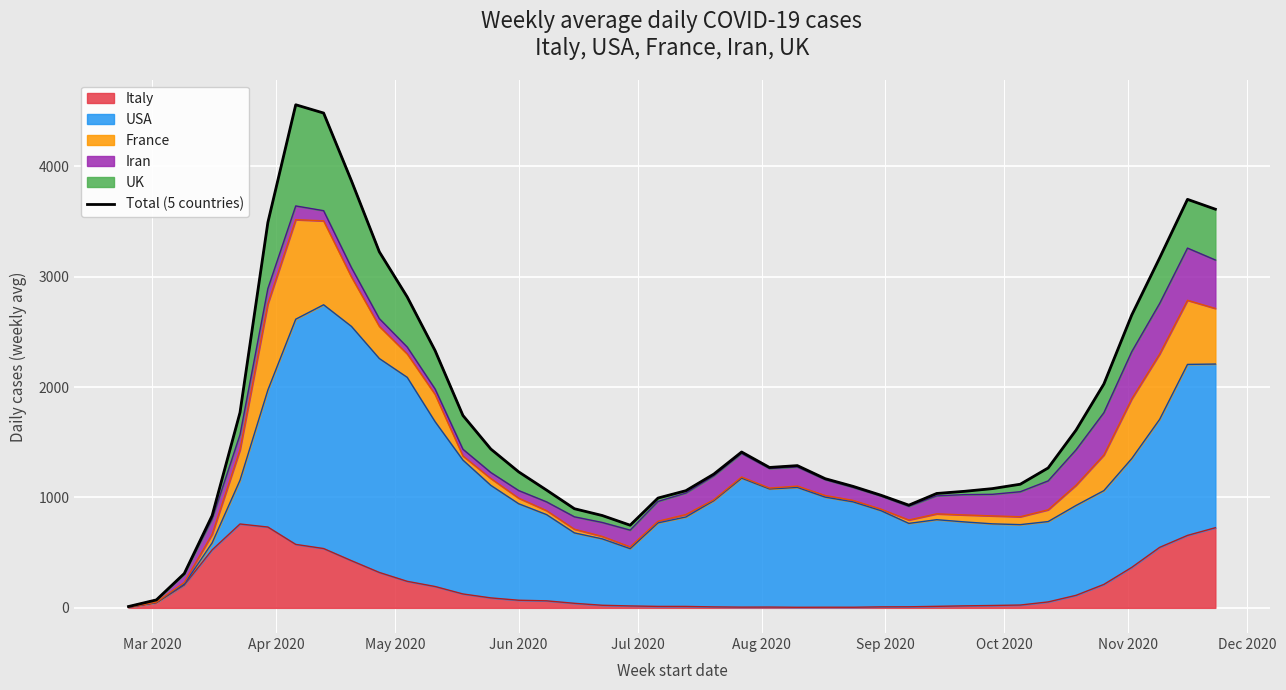

What is the highest value of the Italy series?

759.6